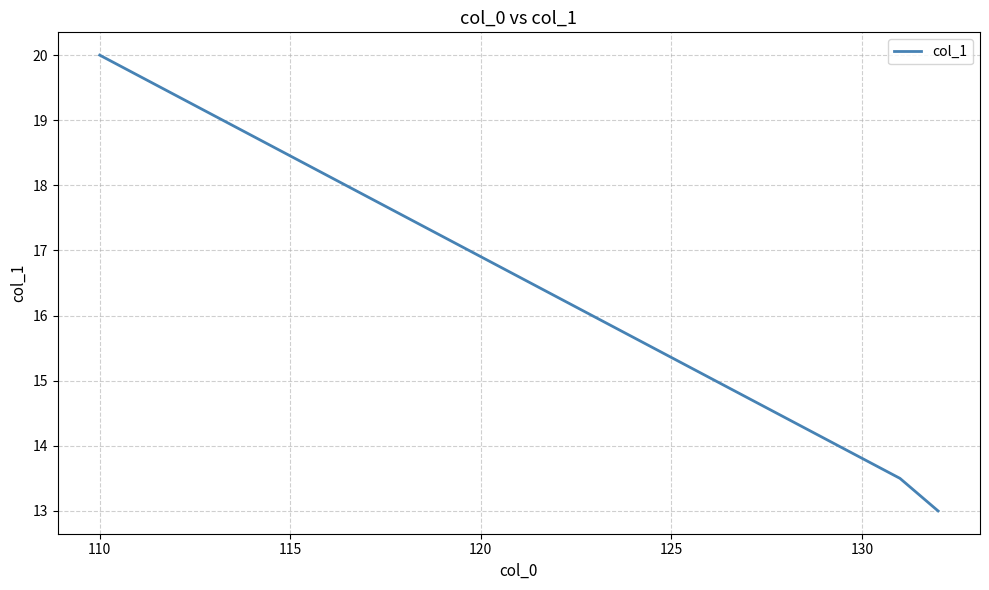

What is the greatest value displayed?

20.0